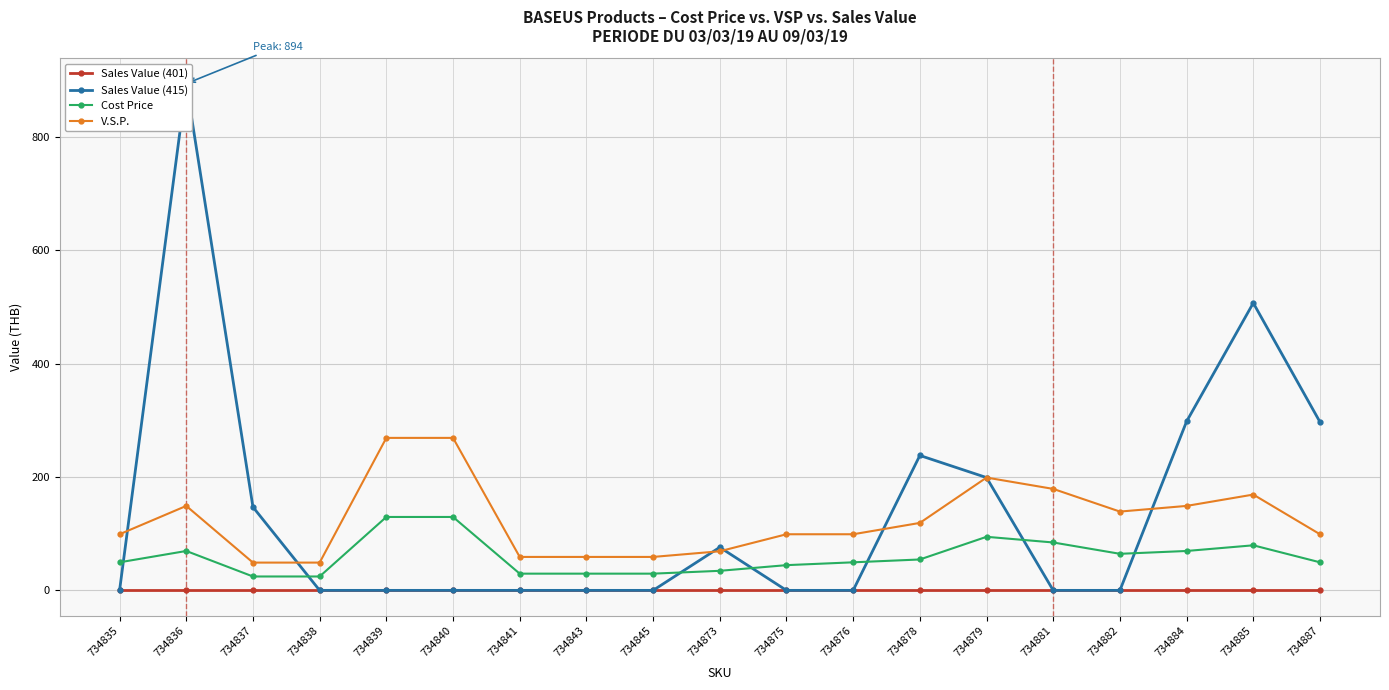

What is the highest value of the Sales Value (415) series?

894.0